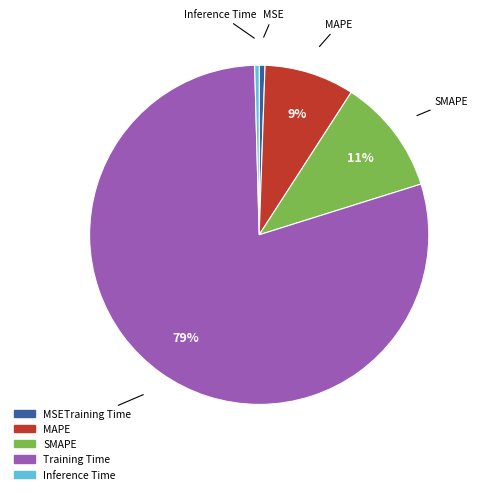

Is it true that Training Time is 79% of the pie?

True